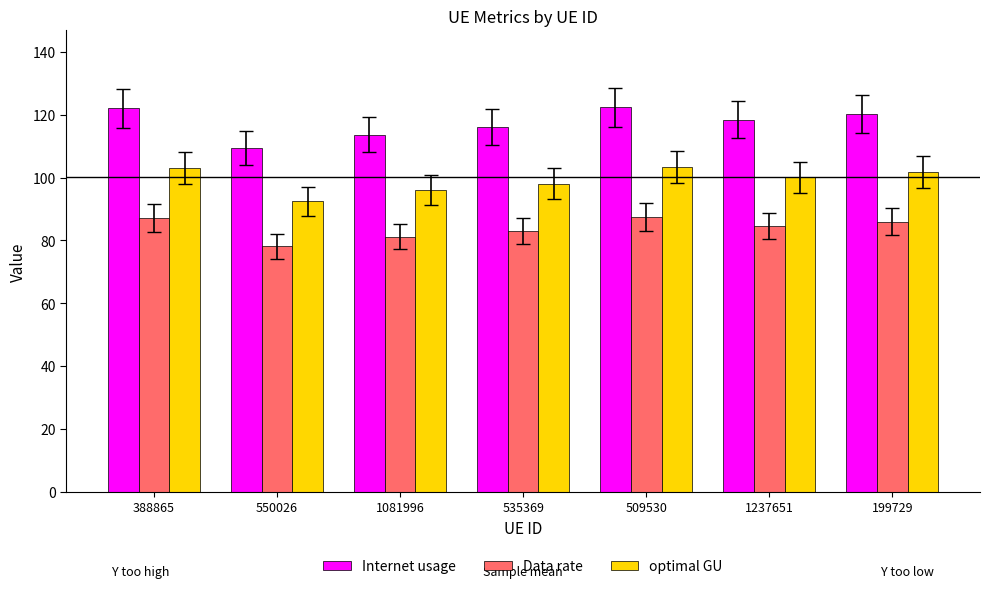

At which label does optimal GU reach its minimum?

550026